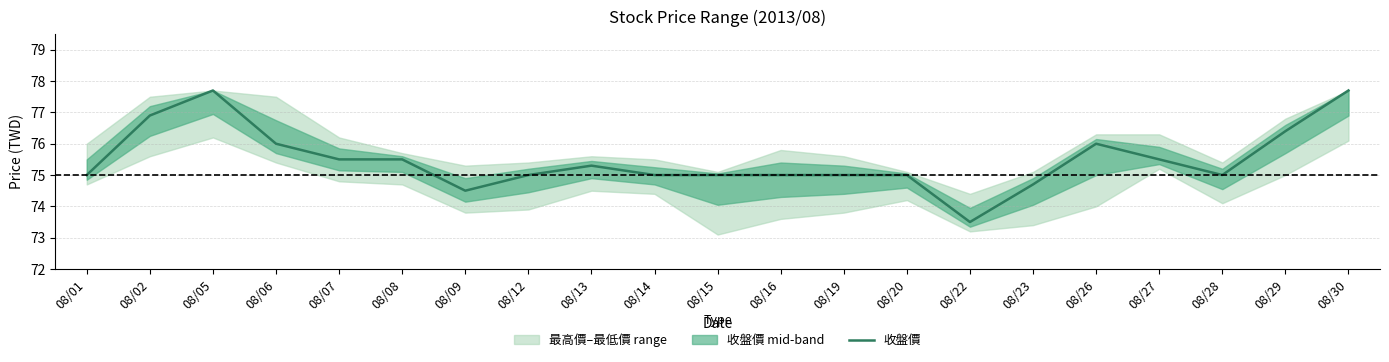

List the labels in order of value, smallest first.

08/22, 08/09, 08/23, 08/01, 08/12, 08/14, 08/15, 08/16, 08/19, 08/20, 08/28, 08/13, 08/07, 08/08, 08/27, 08/06, 08/26, 08/29, 08/02, 08/05, 08/30